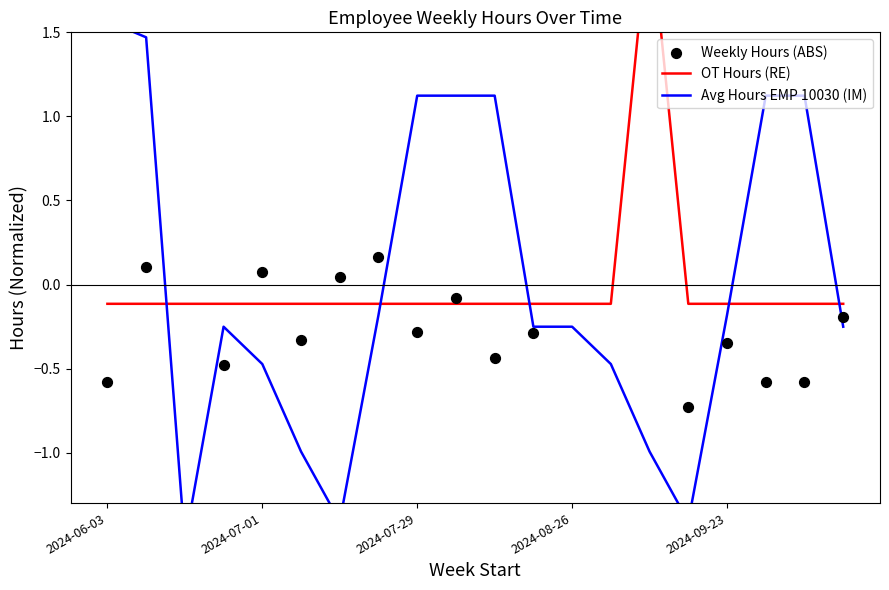

Is the value of Weekly Hours (ABS) at 10 greater than the value of Avg Hours EMP 10030 (IM) at 11?

No